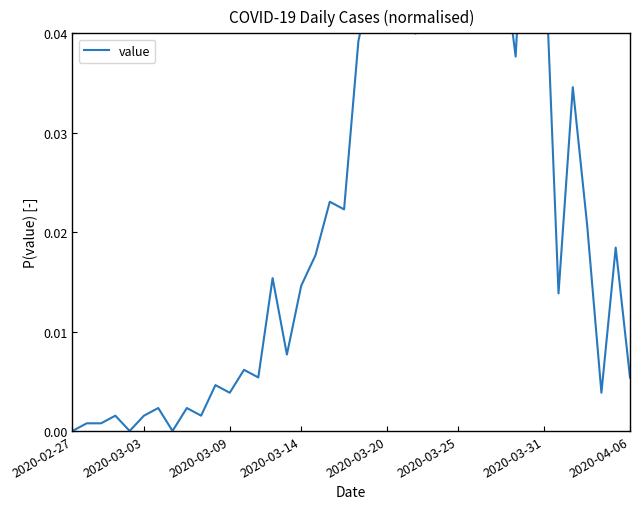

Which has a higher value, 29 or 24?

29